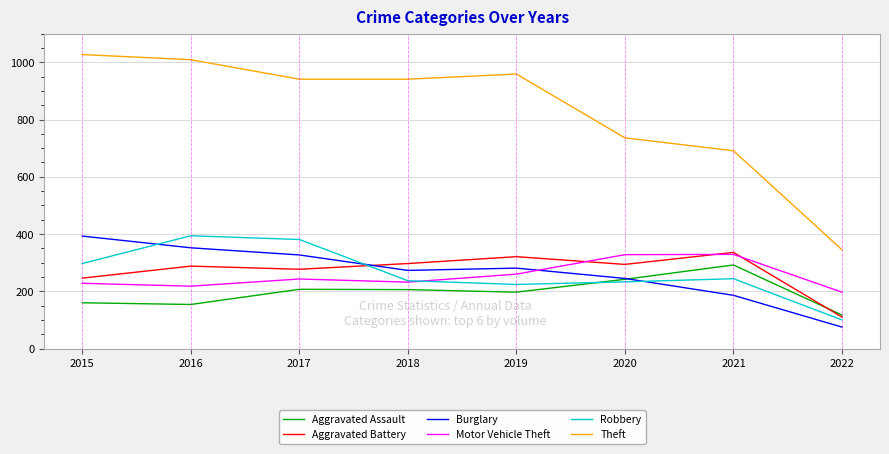

Count the number of categories in the chart.

8